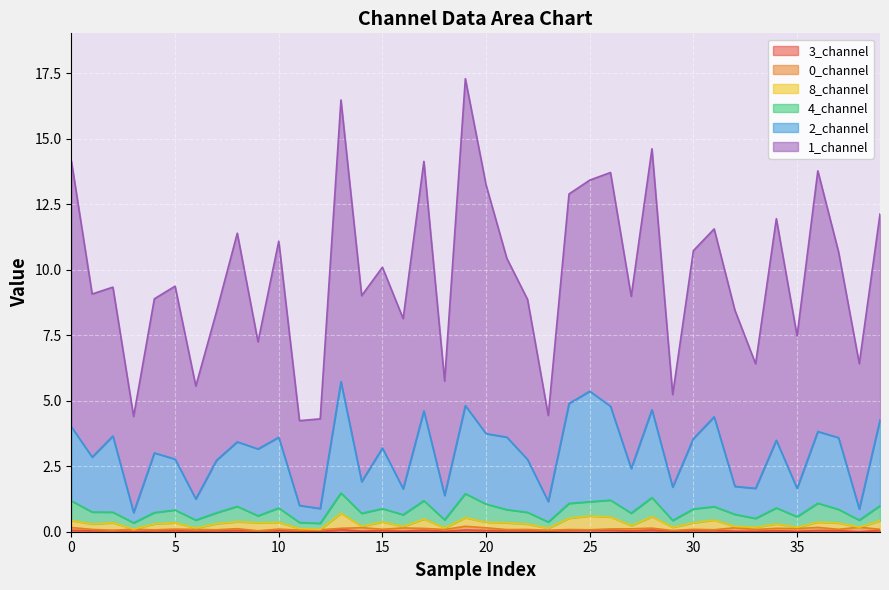

True or false: 2_channel has a value of 2.3 at 29.

False